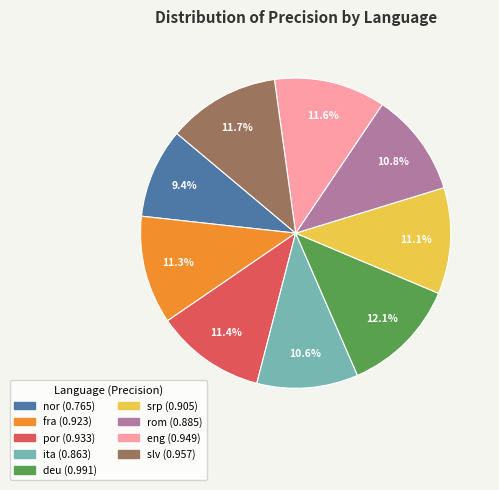

Which slice is the smallest?

nor